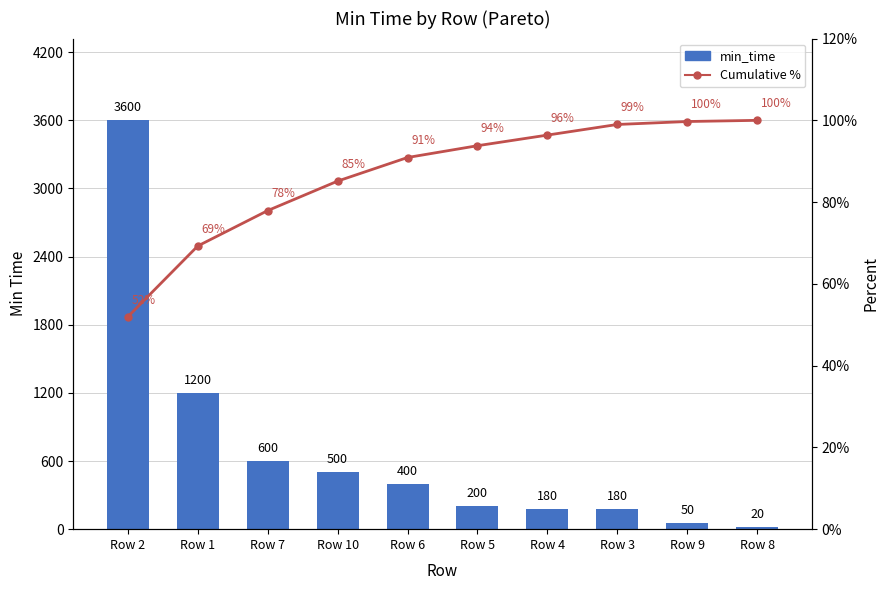

Which label corresponds to the largest value in the chart?

Row 2